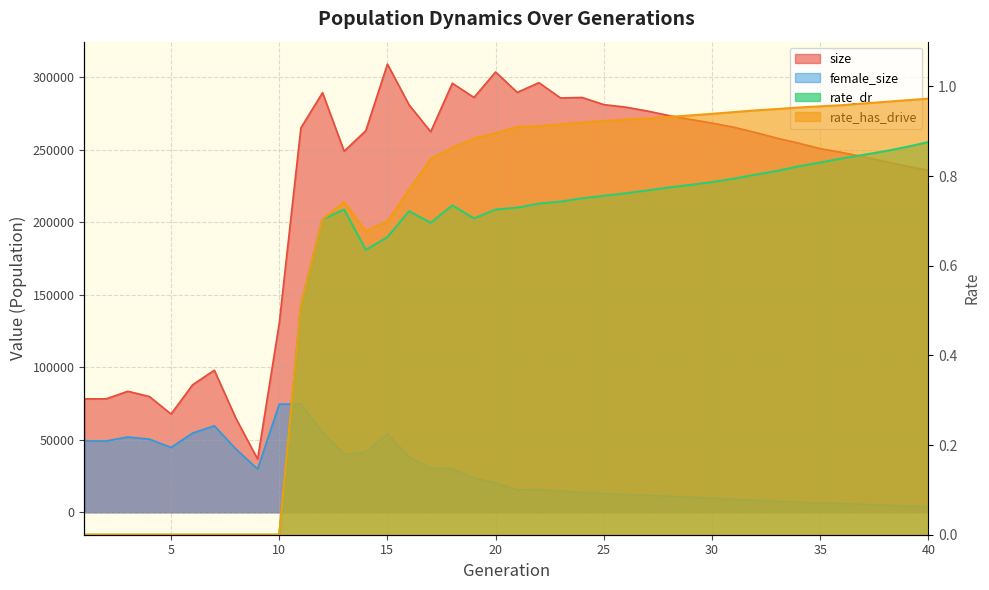

Rank the series at 16 from lowest to highest value.

rate_dr, rate_has_drive, female_size, size